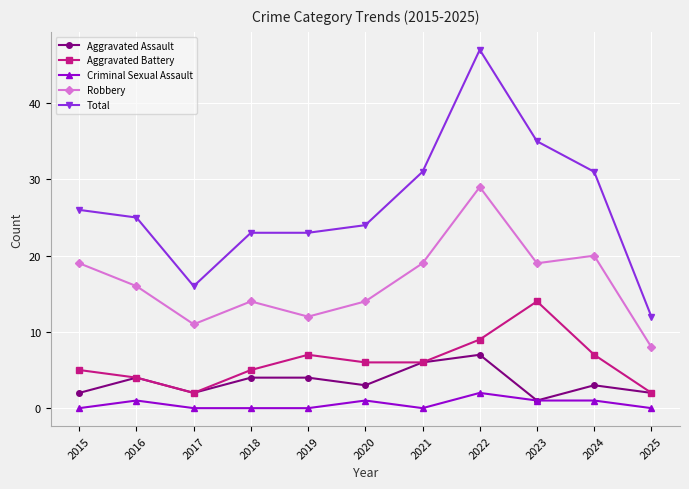

How many interior local valleys does the Robbery series have?

3